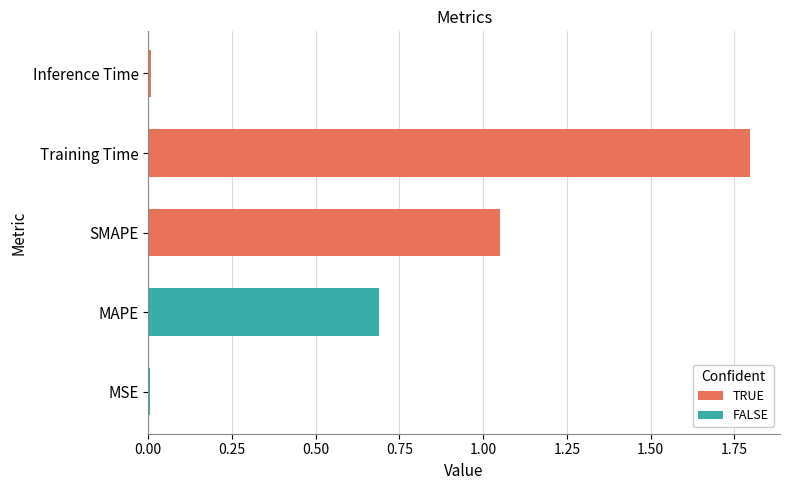

The value at MAPE is 0.2. True or false?

False